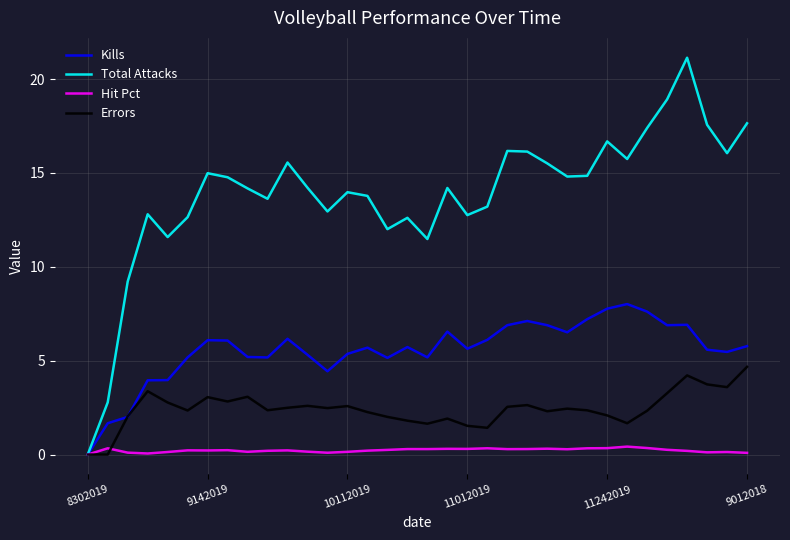

Which series has the largest total across all categories?

Total Attacks